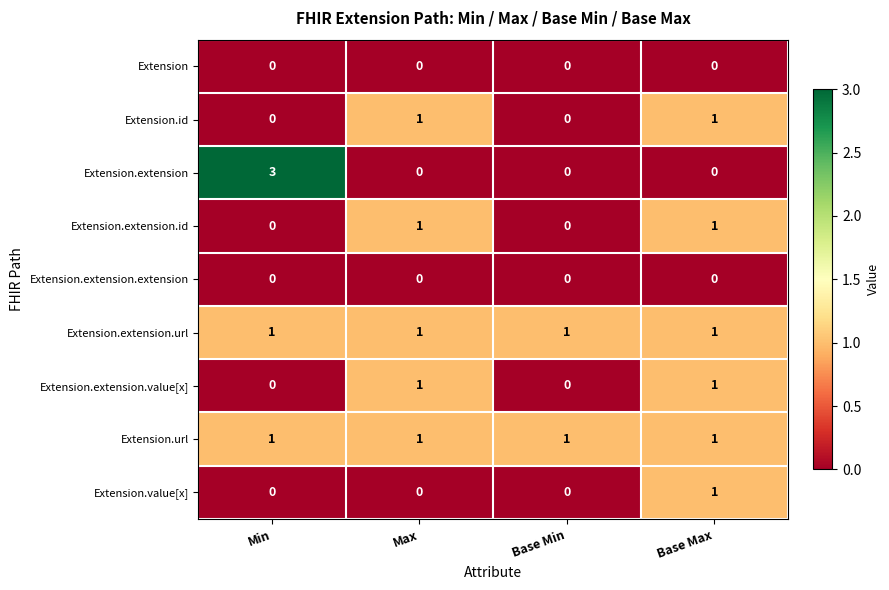

Is it true that Extension.extension.url equals 1 at Max?

True